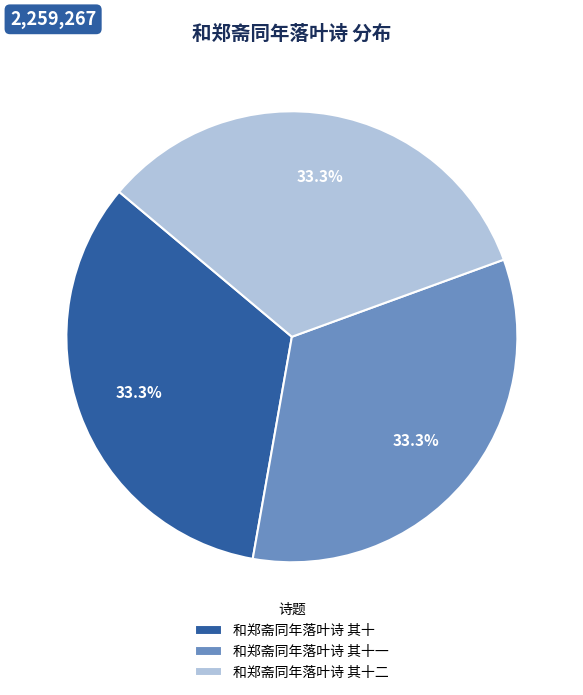

Does 和郑斋同年落叶诗 其十二 account for over 50% of the chart?

No